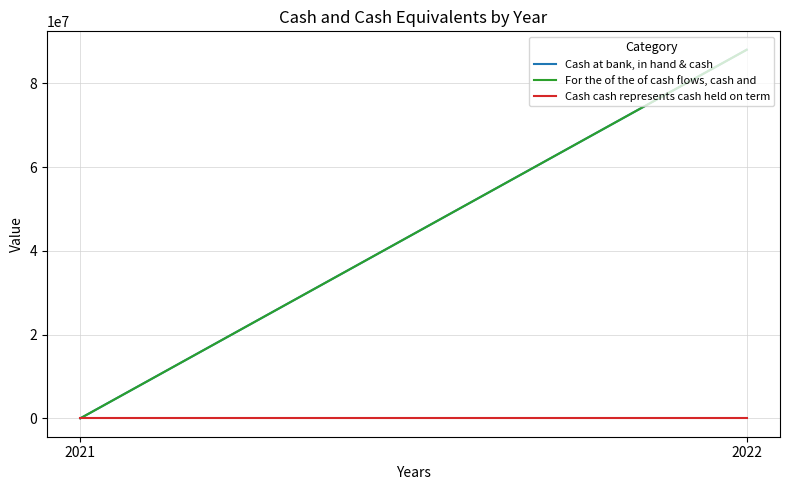

Between 2021 and 2022, which series saw the biggest shift?

Cash at bank, in hand & cash